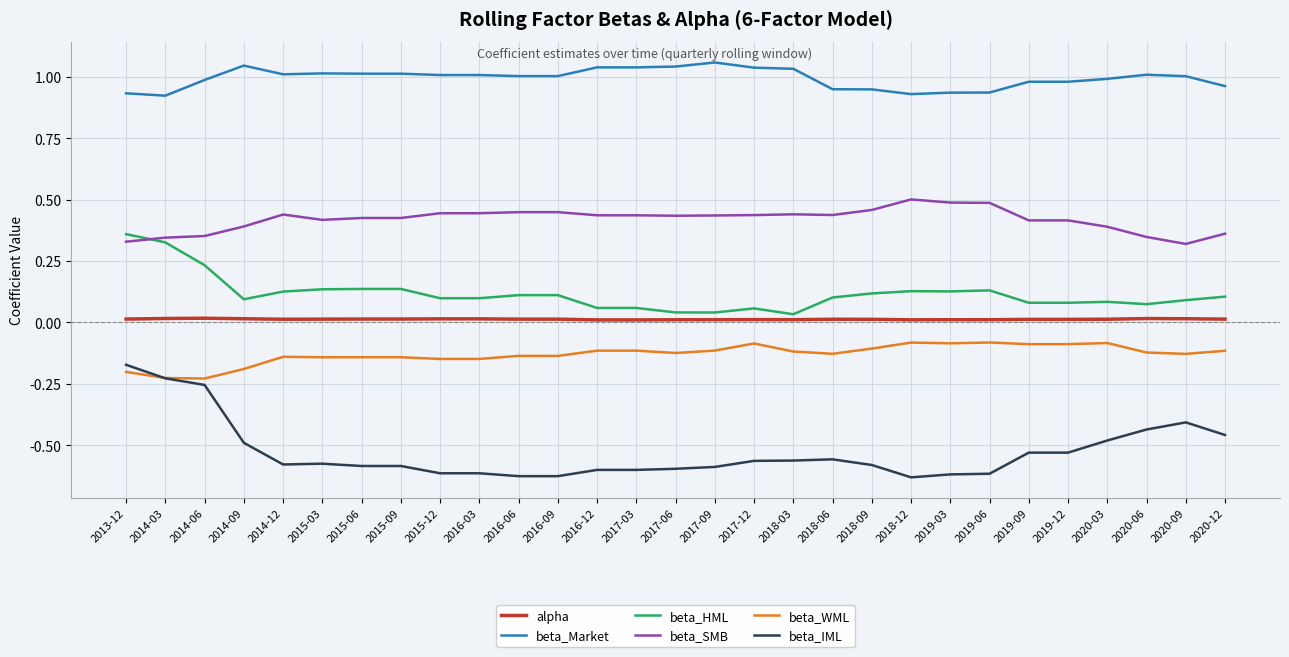

True or false: beta_Market has more than 2 points higher than both neighbors.

True